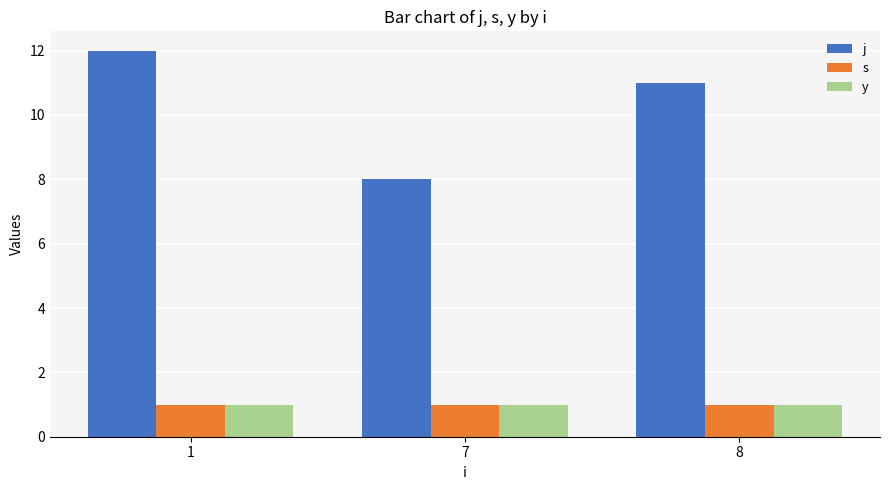

How many j values are between 8 and 12?

3